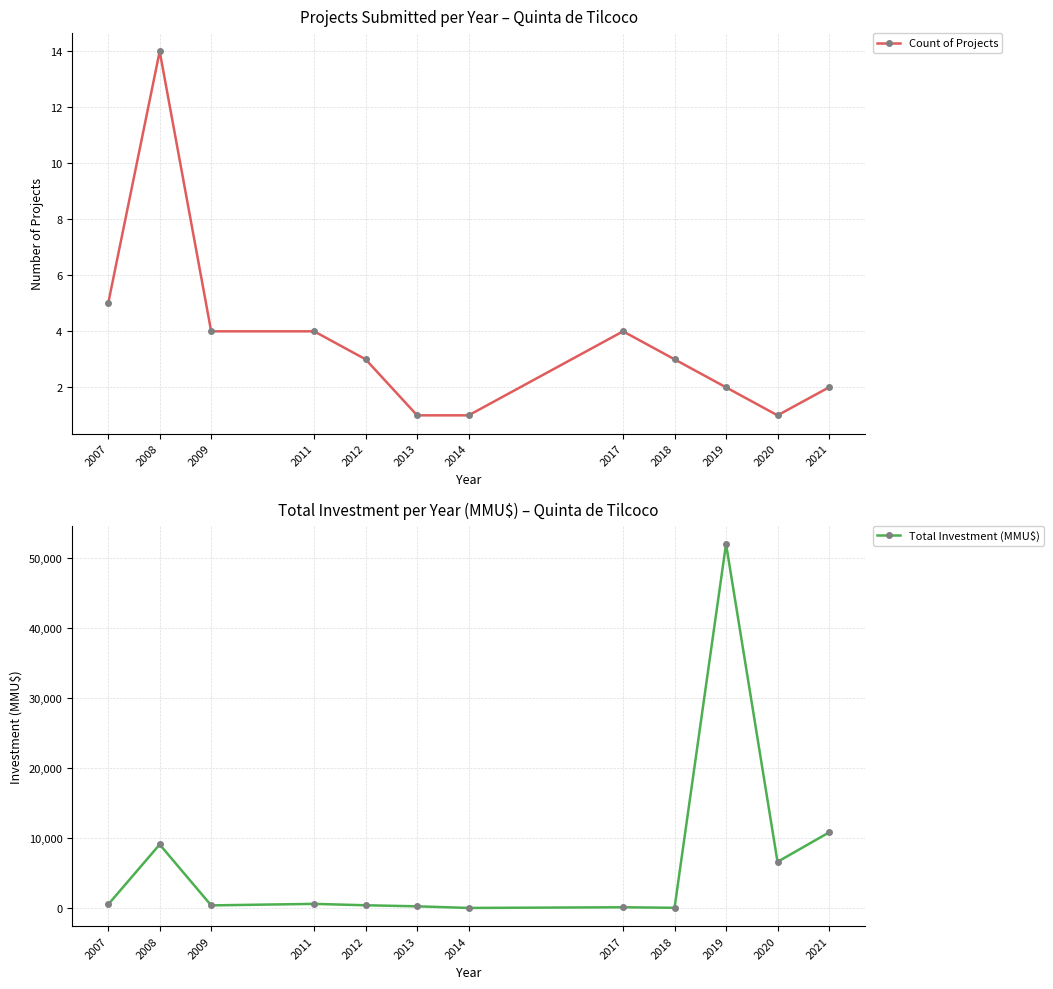

In Count of Projects, how many points are lower than both neighbors (excluding endpoints)?

1